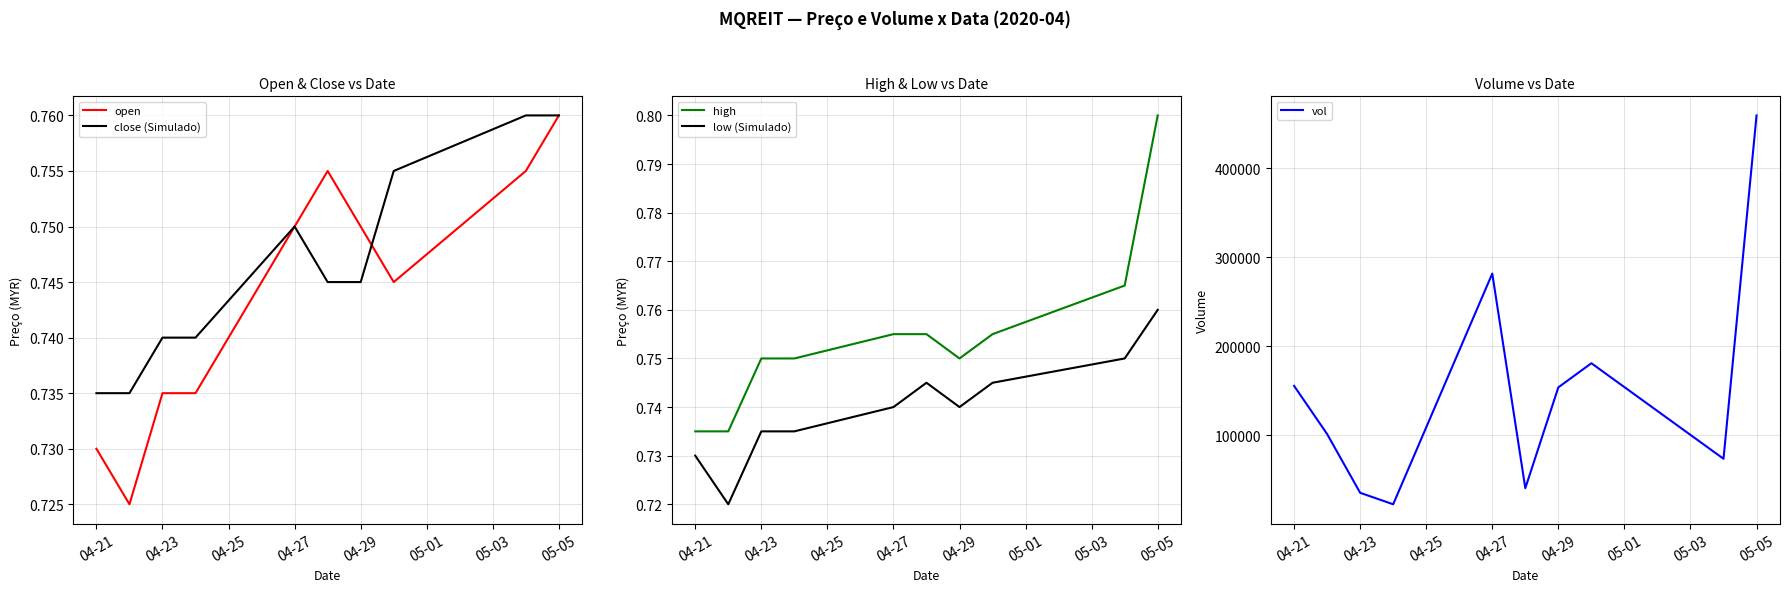

The value of open at 04-23 is 0.4. True or false?

False